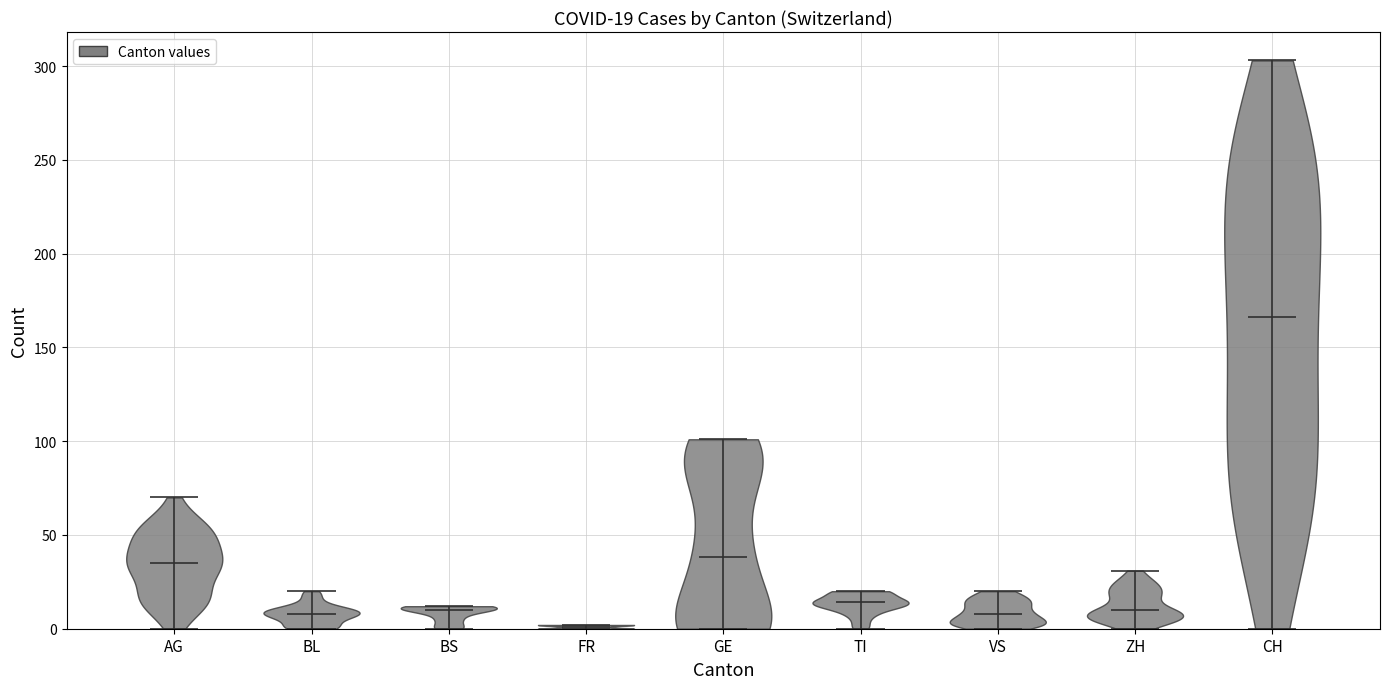

Which violin has the lowest median line?

FR